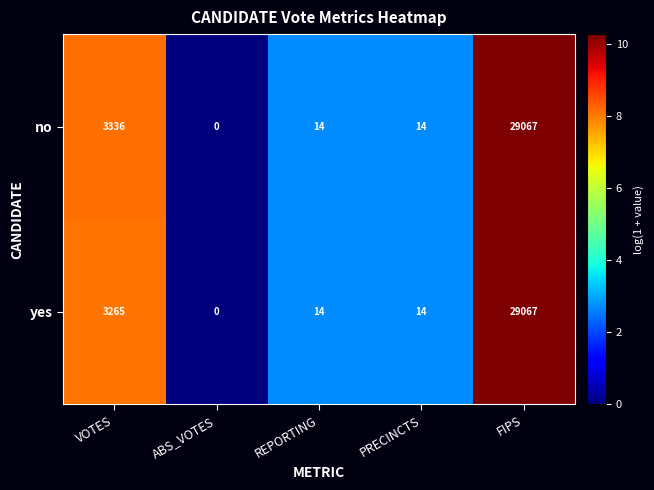

Which series changed the most between VOTES and ABS_VOTES?

no